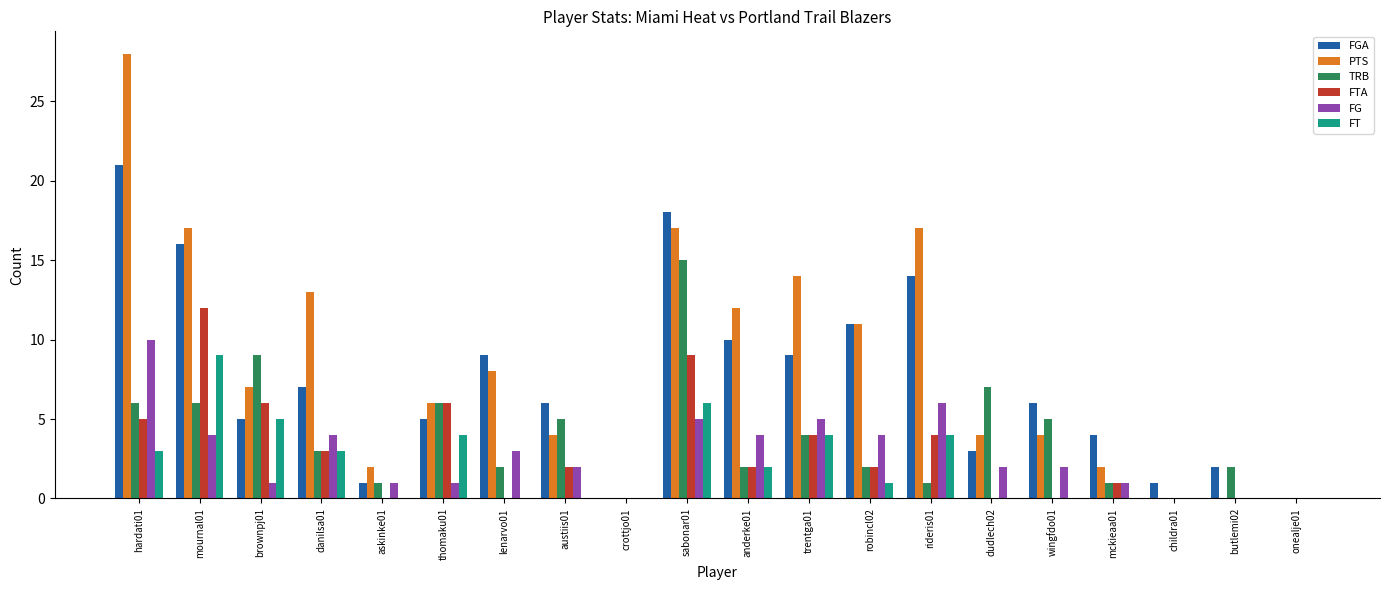

Reading right to left, extract all data points from this chart.

FGA: onealje01=0	butlemi02=2	childra01=1	mckieaa01=4	wingfdo01=6	dudlech02=3	rideris01=14	robincl02=11	trentga01=9	anderke01=10	sabonar01=18	crottjo01=0	austiis01=6	lenarvo01=9	thomaku01=5	askinke01=1	danilsa01=7	brownpj01=5	mournal01=16	hardati01=21
PTS: onealje01=0	butlemi02=0	childra01=0	mckieaa01=2	wingfdo01=4	dudlech02=4	rideris01=17	robincl02=11	trentga01=14	anderke01=12	sabonar01=17	crottjo01=0	austiis01=4	lenarvo01=8	thomaku01=6	askinke01=2	danilsa01=13	brownpj01=7	mournal01=17	hardati01=28
TRB: onealje01=0	butlemi02=2	childra01=0	mckieaa01=1	wingfdo01=5	dudlech02=7	rideris01=1	robincl02=2	trentga01=4	anderke01=2	sabonar01=15	crottjo01=0	austiis01=5	lenarvo01=2	thomaku01=6	askinke01=1	danilsa01=3	brownpj01=9	mournal01=6	hardati01=6
FTA: onealje01=0	butlemi02=0	childra01=0	mckieaa01=1	wingfdo01=0	dudlech02=0	rideris01=4	robincl02=2	trentga01=4	anderke01=2	sabonar01=9	crottjo01=0	austiis01=2	lenarvo01=0	thomaku01=6	askinke01=0	danilsa01=3	brownpj01=6	mournal01=12	hardati01=5
FG: onealje01=0	butlemi02=0	childra01=0	mckieaa01=1	wingfdo01=2	dudlech02=2	rideris01=6	robincl02=4	trentga01=5	anderke01=4	sabonar01=5	crottjo01=0	austiis01=2	lenarvo01=3	thomaku01=1	askinke01=1	danilsa01=4	brownpj01=1	mournal01=4	hardati01=10
FT: onealje01=0	butlemi02=0	childra01=0	mckieaa01=0	wingfdo01=0	dudlech02=0	rideris01=4	robincl02=1	trentga01=4	anderke01=2	sabonar01=6	crottjo01=0	austiis01=0	lenarvo01=0	thomaku01=4	askinke01=0	danilsa01=3	brownpj01=5	mournal01=9	hardati01=3